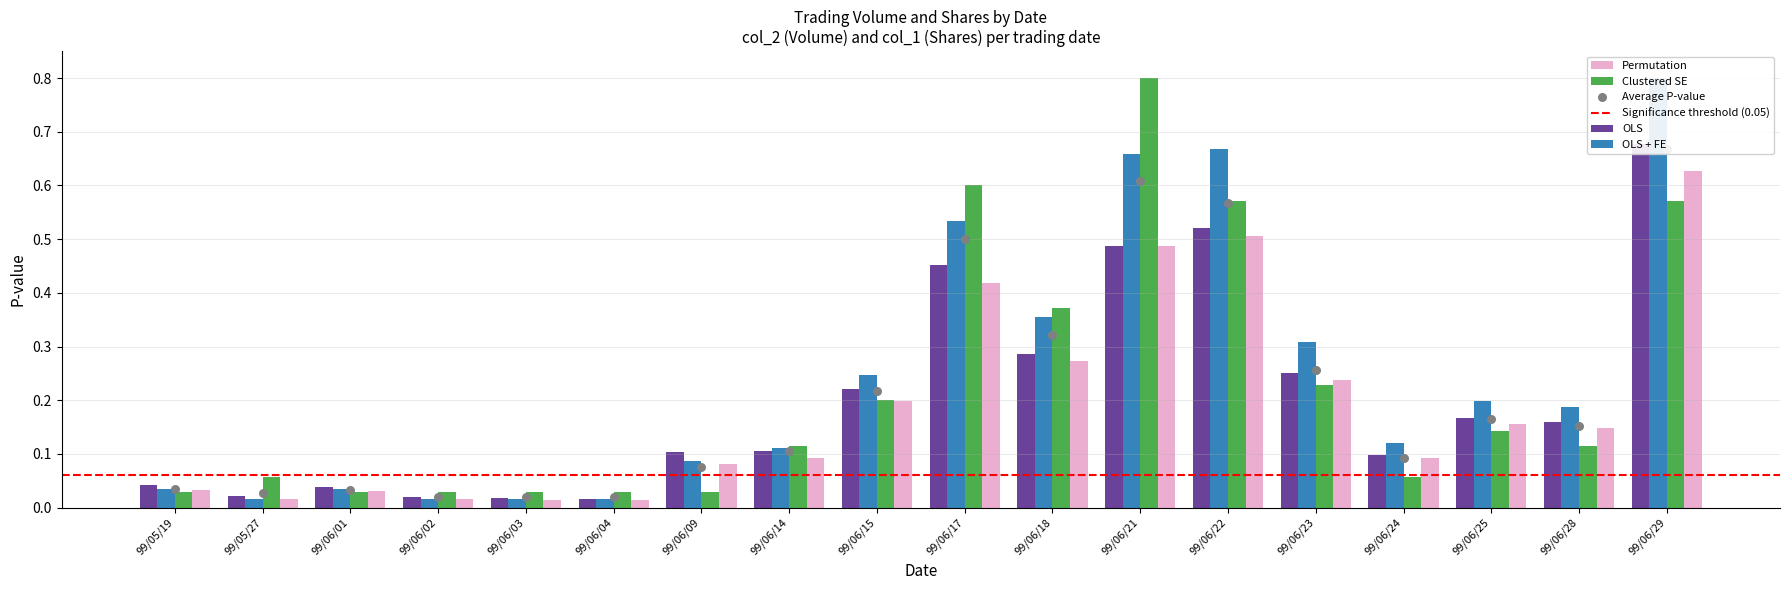

Which series reaches the minimum Y coordinate?

col_2 (Volume)